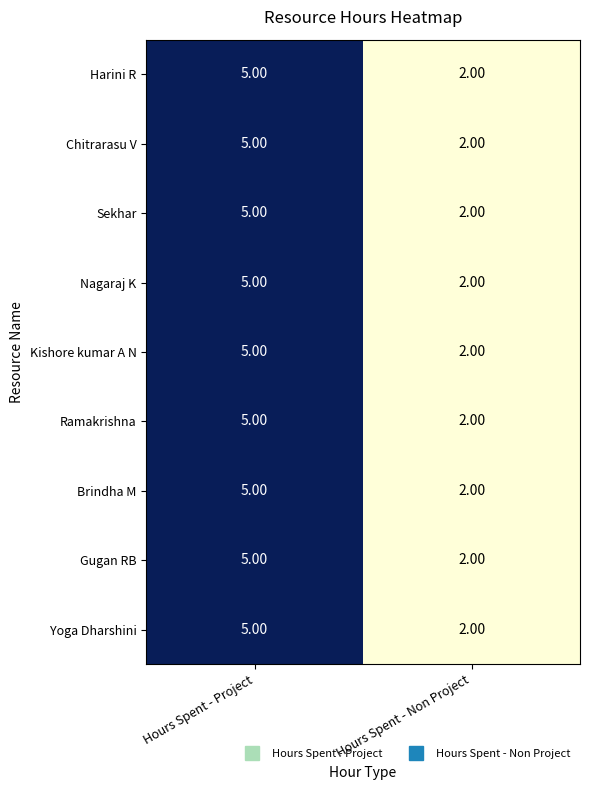

How many values in the Kishore kumar A N series are below 5?

1